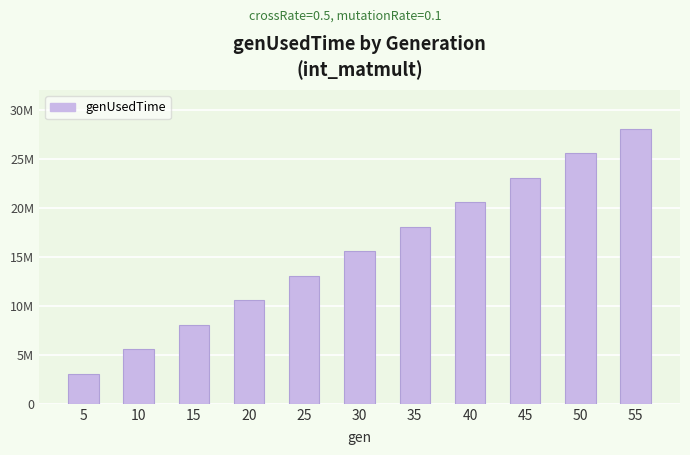

What is the minimum value shown in the chart?

3044528